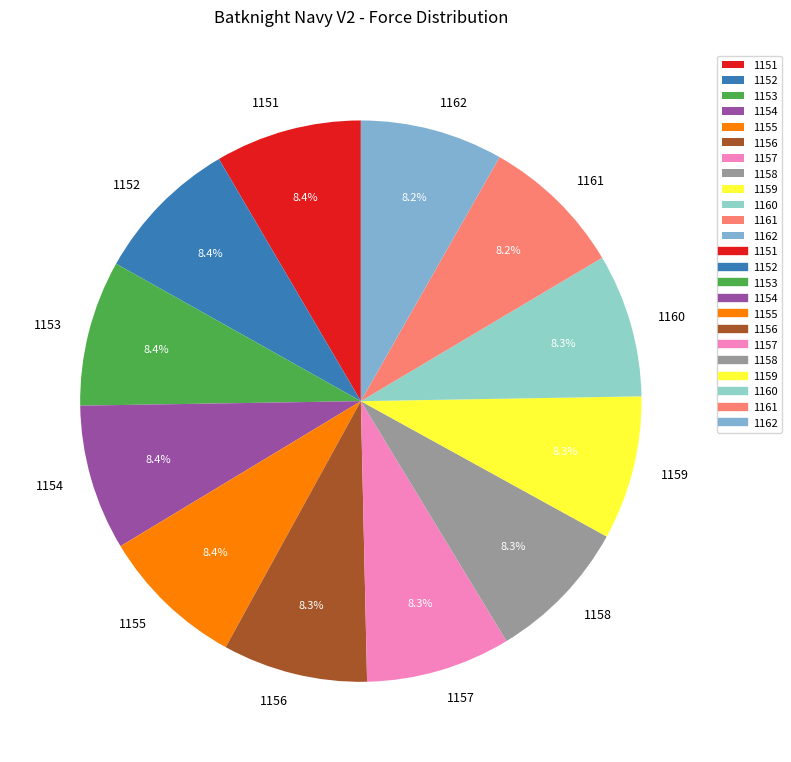

To the nearest percent, what is the combined percentage of 1153 and 1158?

17%